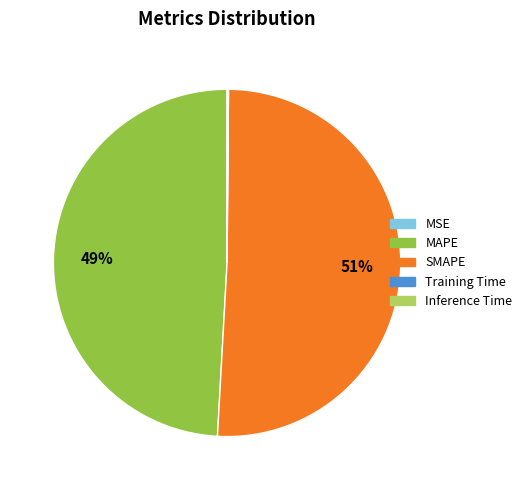

To the nearest percent, what percentage of the pie is MAPE?

49%